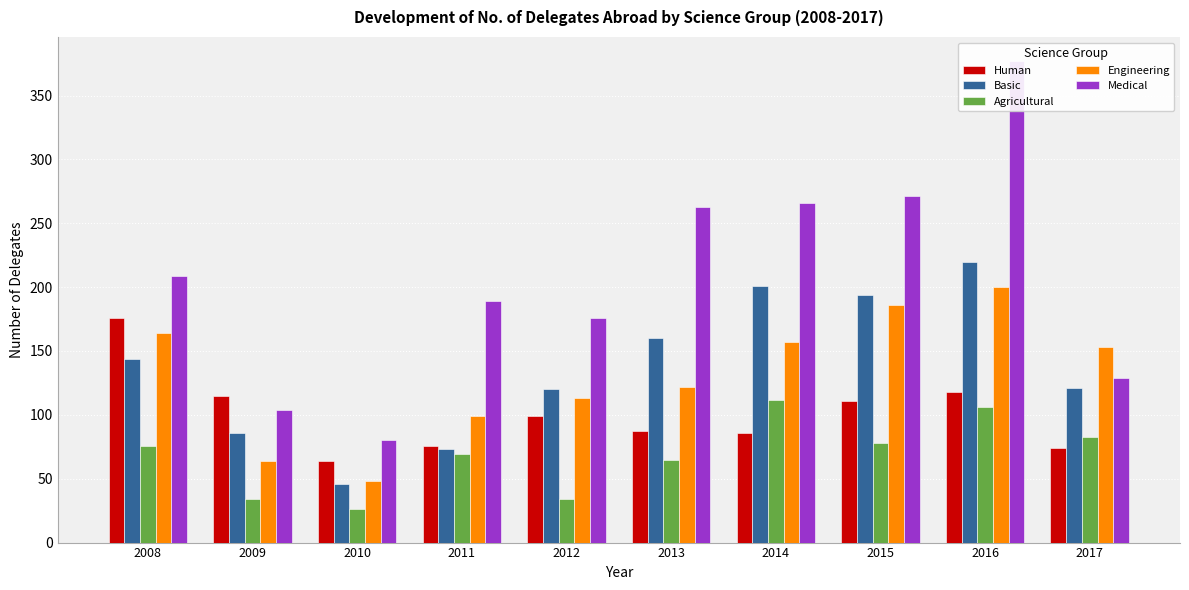

Is it true that Agricultural equals 65 at 2013?

True